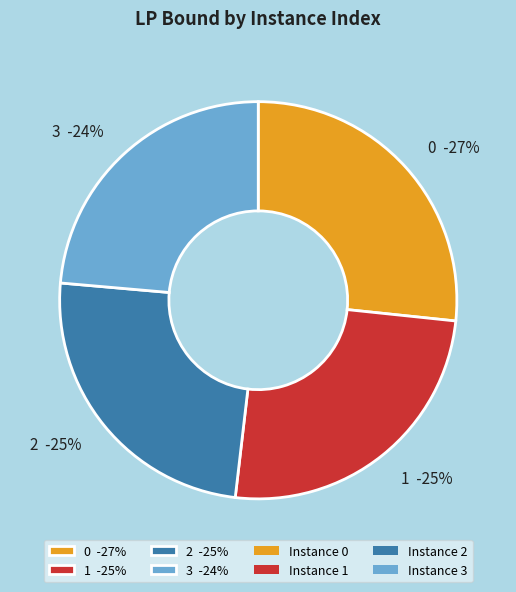

Is it true that 1 is 25% of the pie?

True